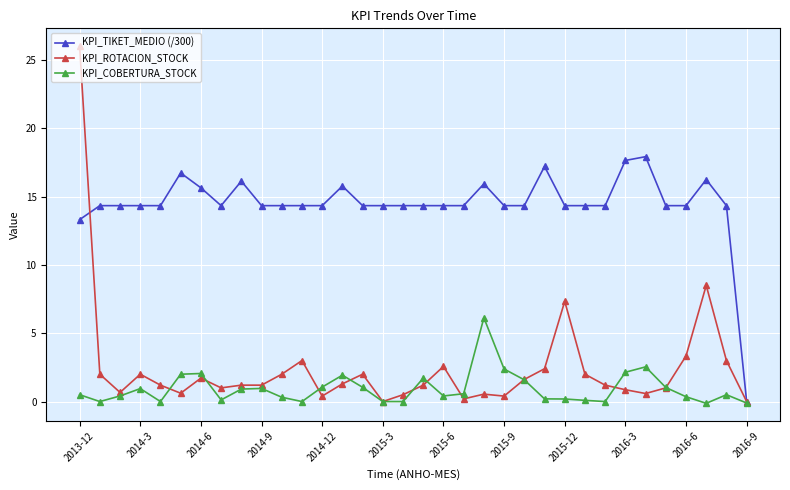

Which series has the widest spread of values?

KPI_ROTACION_STOCK